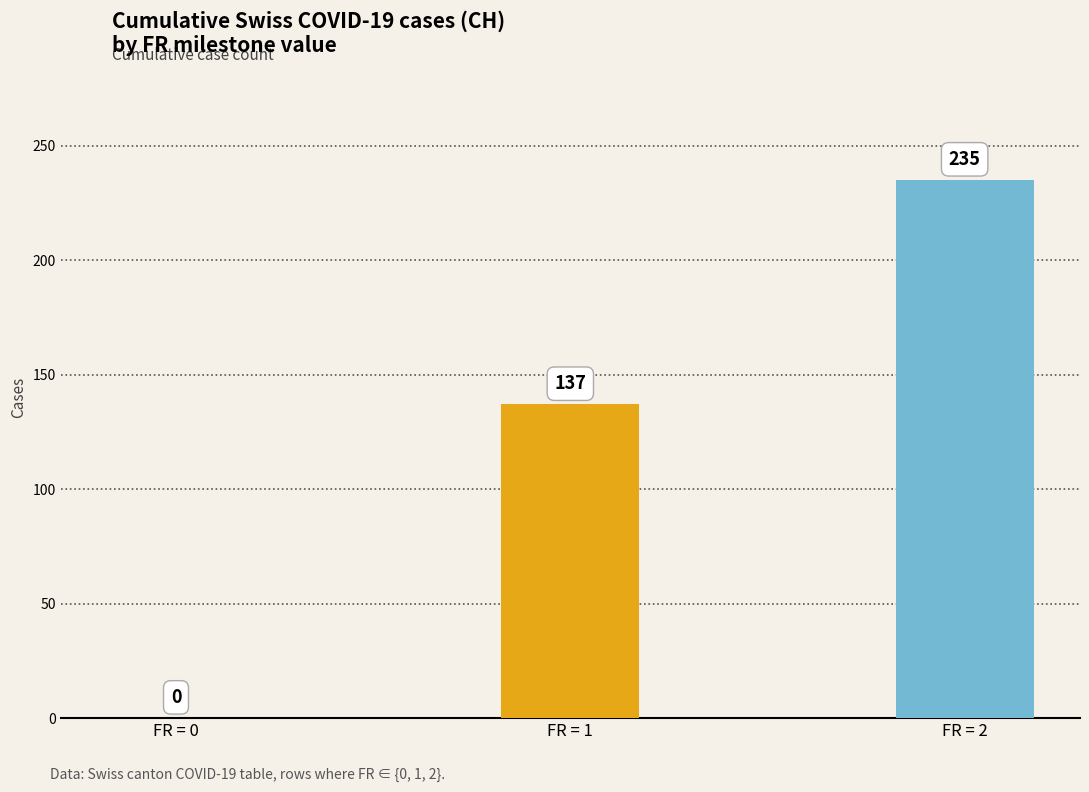

The value at FR = 0 is 164. True or false?

False